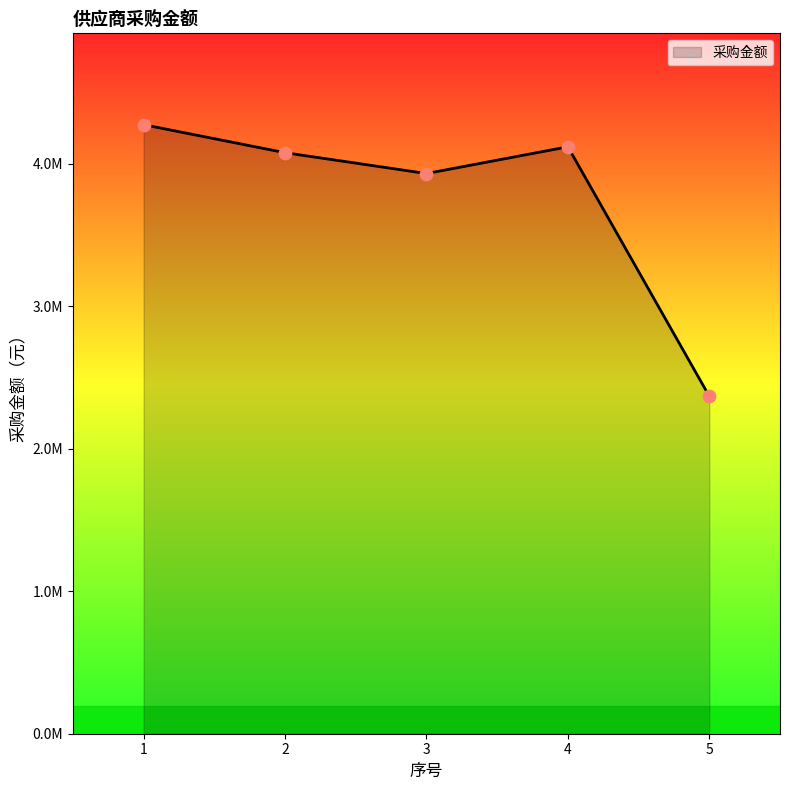

Approximately how many times larger is the value at 4 compared to 2?

1.0